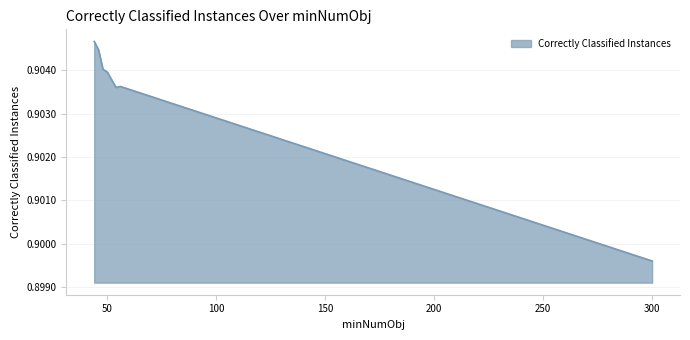

Count the number of categories in the chart.

8